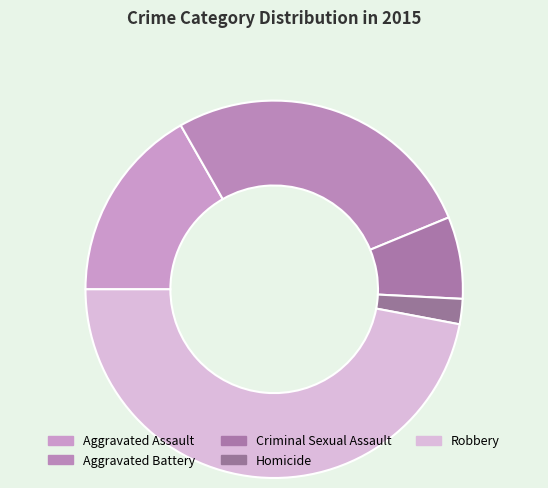

Which category has the biggest portion of the pie?

Robbery